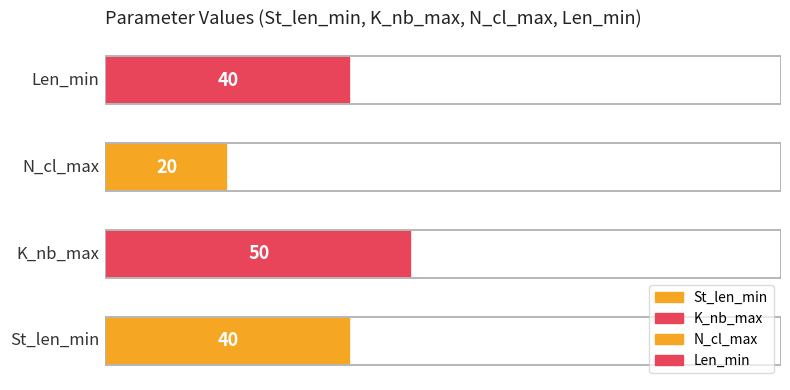

What is the smallest value displayed?

20